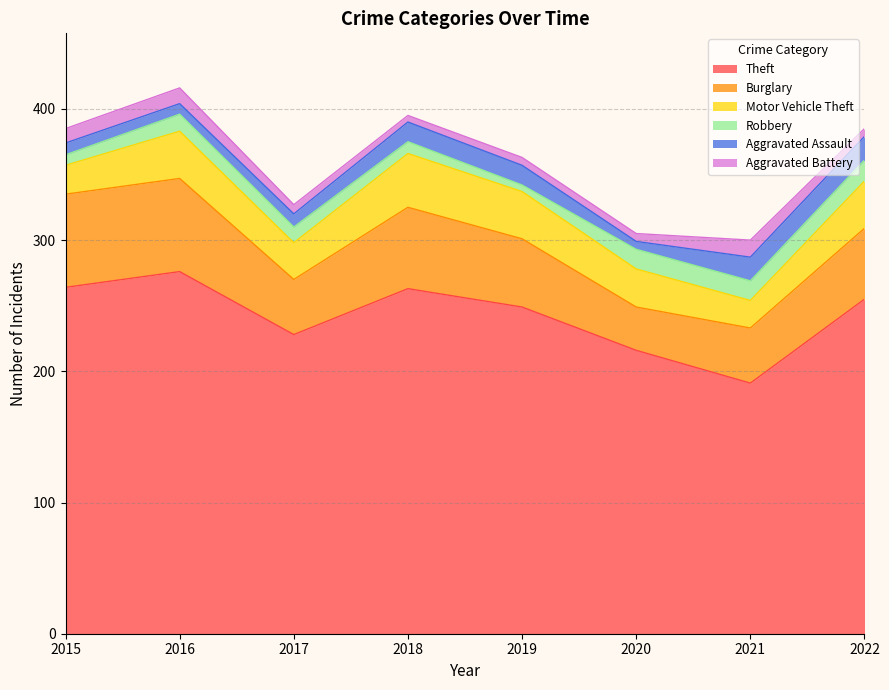

List the series in order of their peak value, highest first.

Theft, Burglary, Motor Vehicle Theft, Aggravated Assault, Robbery, Aggravated Battery